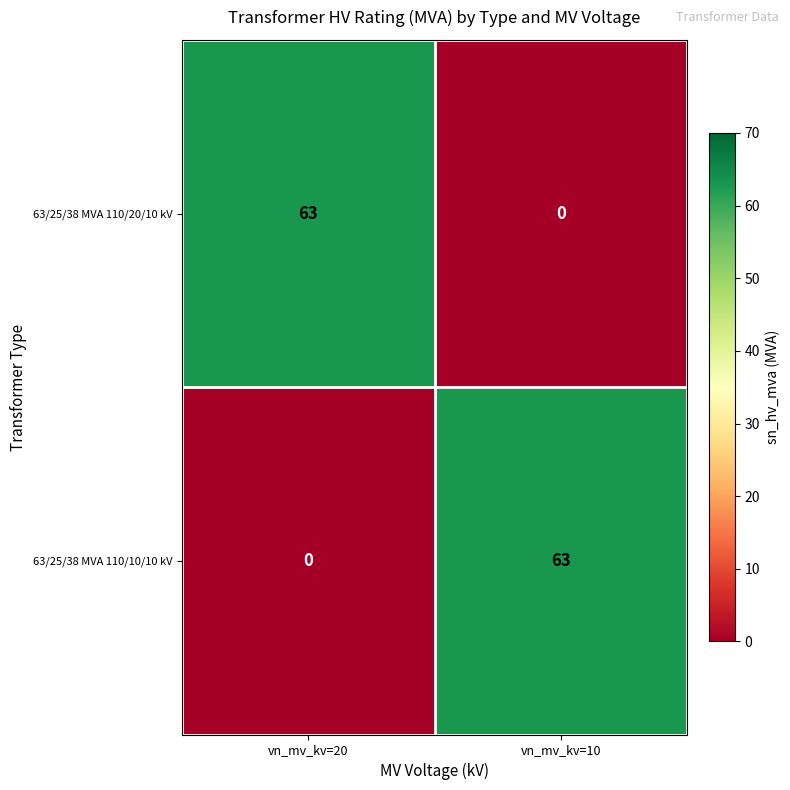

Rank the series at vn_mv_kv=10 from lowest to highest value.

63/25/38 MVA 110/20/10 kV, 63/25/38 MVA 110/10/10 kV